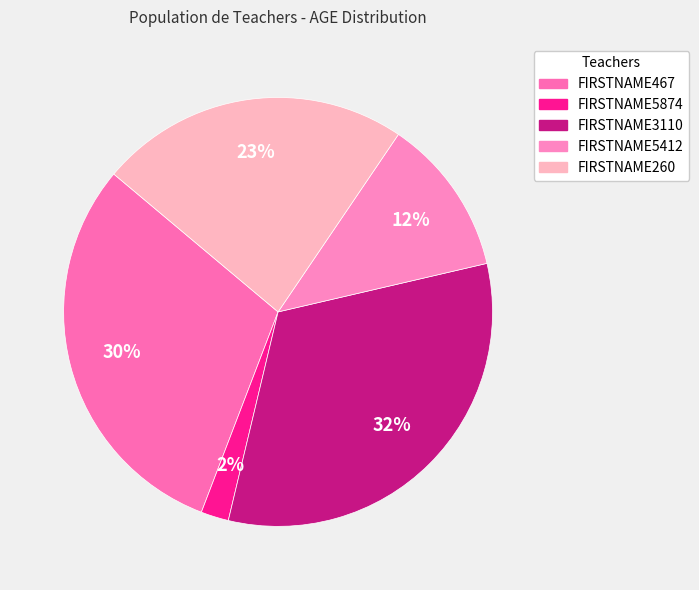

True or false: FIRSTNAME3110 accounts for 20% of the total.

False